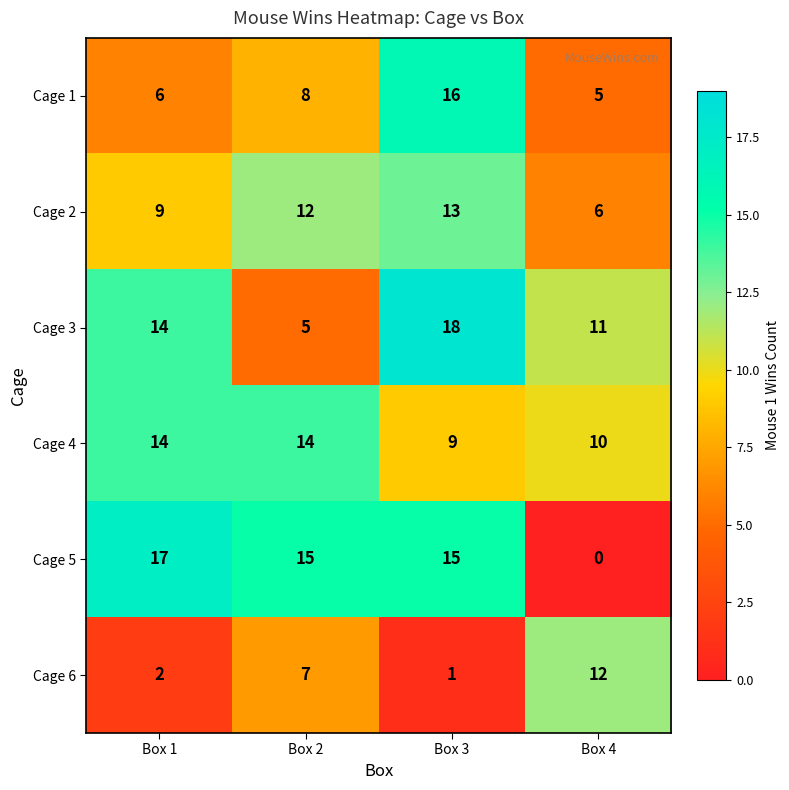

What is the total value across all series at Box 4?

44